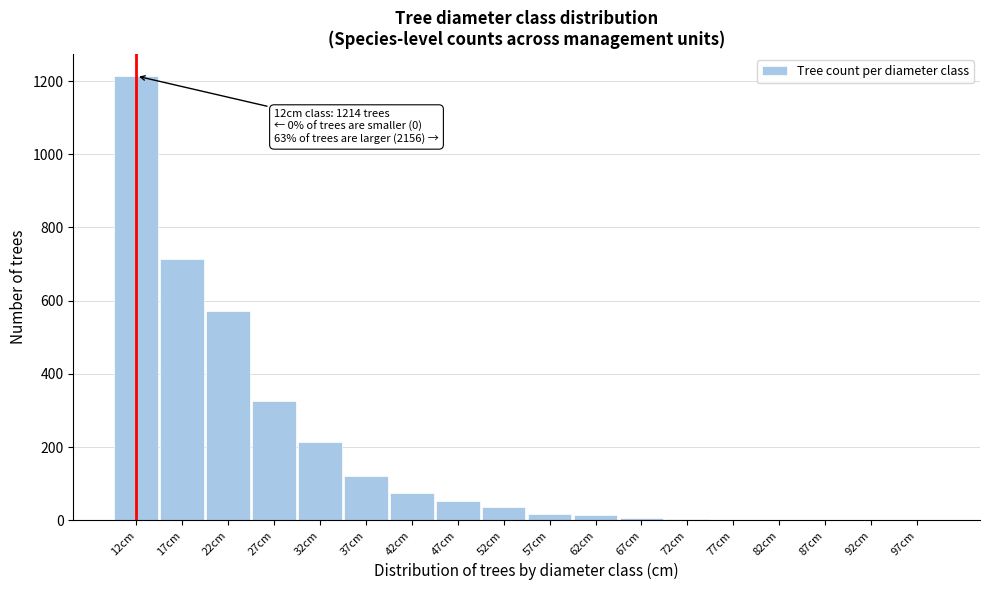

At which category does the chart reach its peak across all series?

12cm